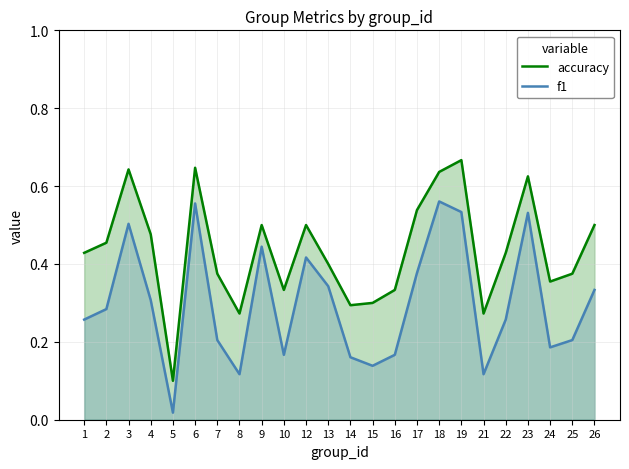

List the series in order of their peak value, highest first.

accuracy, f1